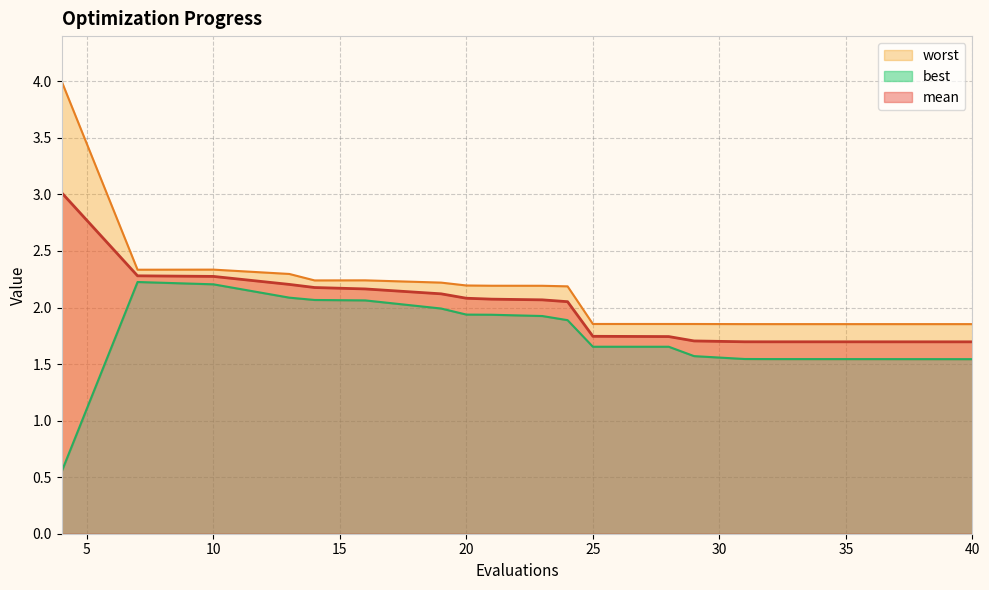

At which category does the chart reach its peak across all series?

4